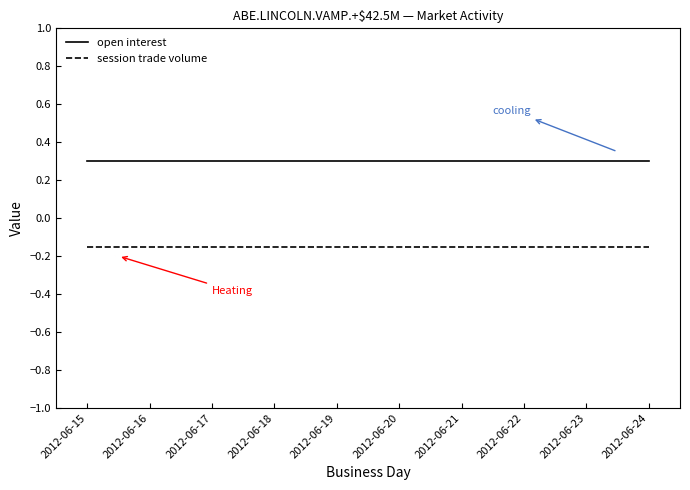

The session trade volume series shows -0.3 at 2012-06-20. True or false?

False